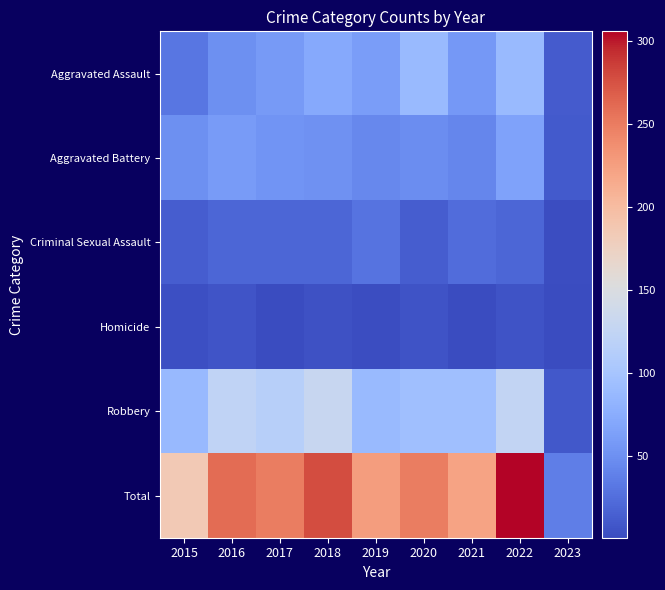

Count the number of data series in this chart.

6